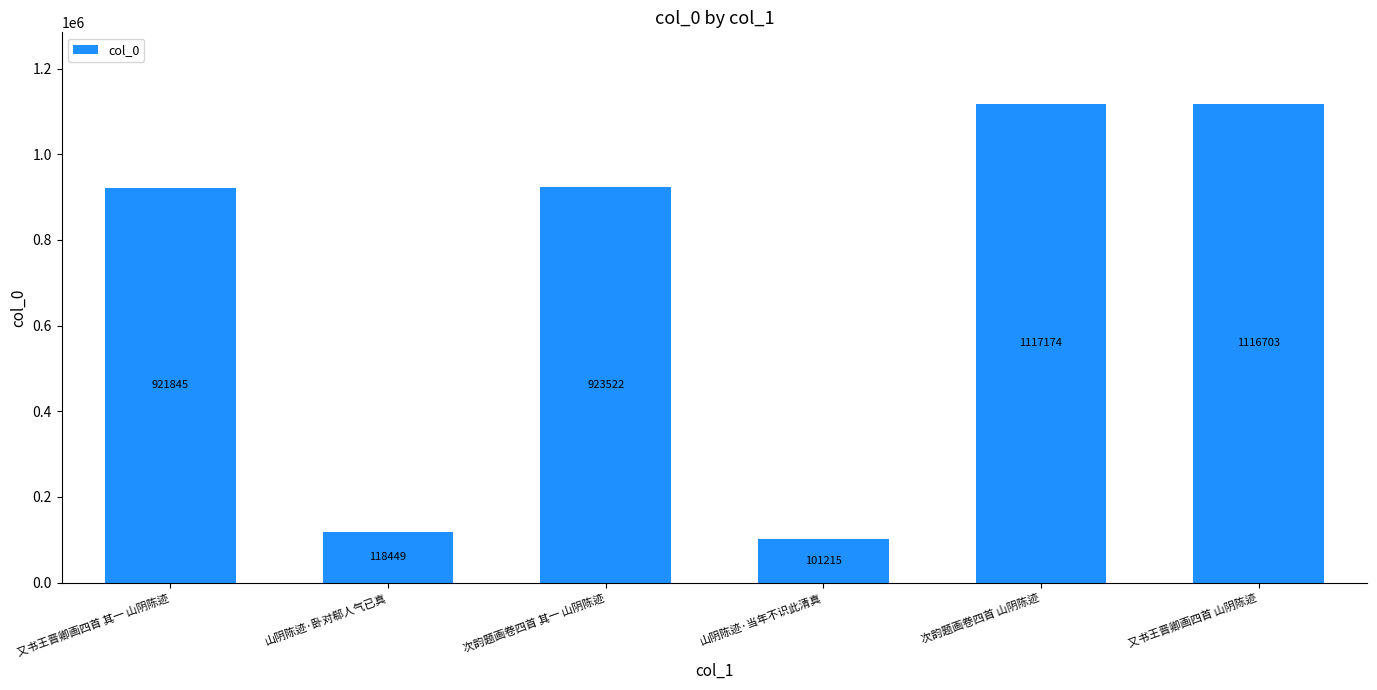

Count the number of data series in this chart.

1